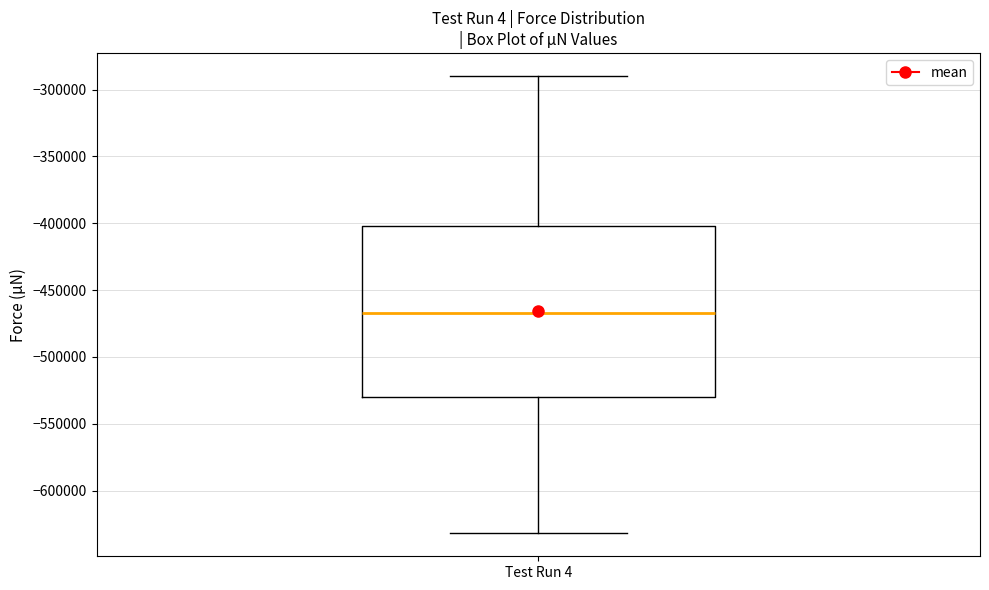

Transcribe this box plot: give where the median line is, the range the box spans, and where the two whiskers end, as read against the y-axis. The values are not printed on the chart, so give them approximately, as read against the axis.

median -465000, box -530000 to -400000, whiskers -630000 to -290000